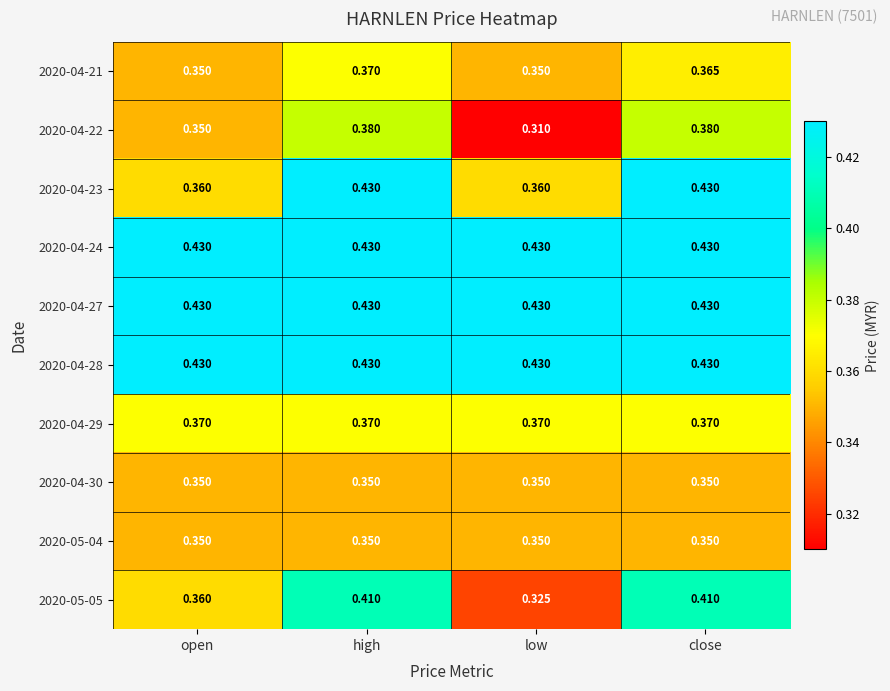

Which series has the largest range (max minus min)?

2020-05-05